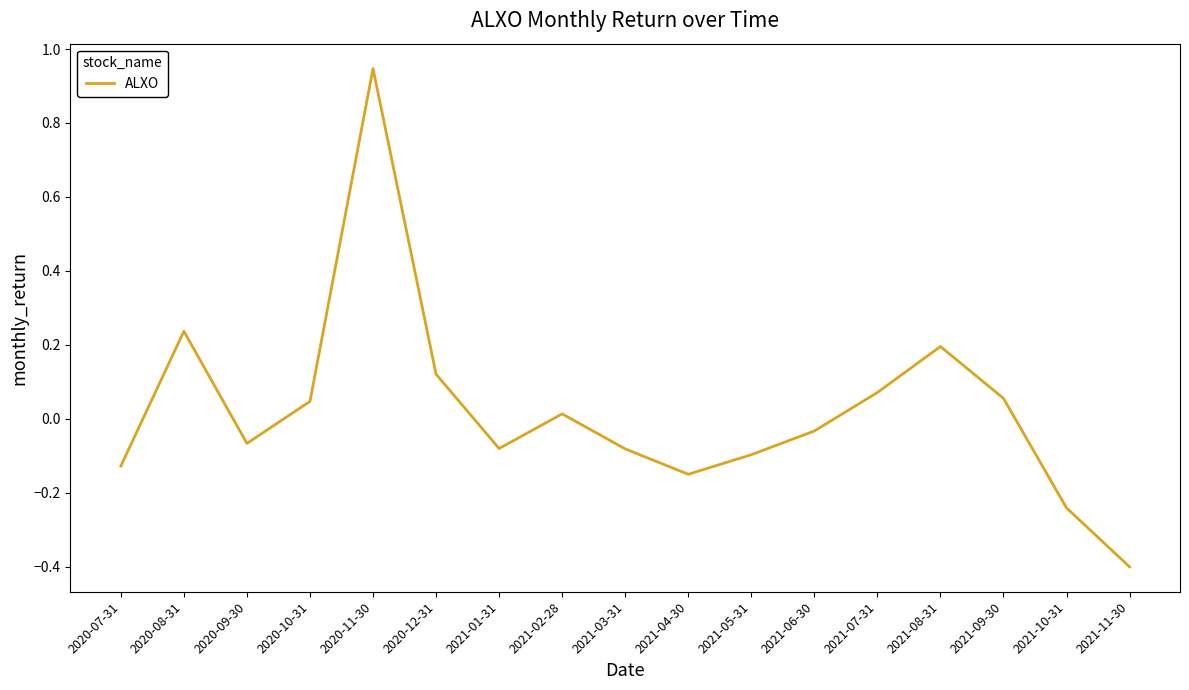

What is the difference between the values at 2021-11-30 and 2020-10-31?

0.4